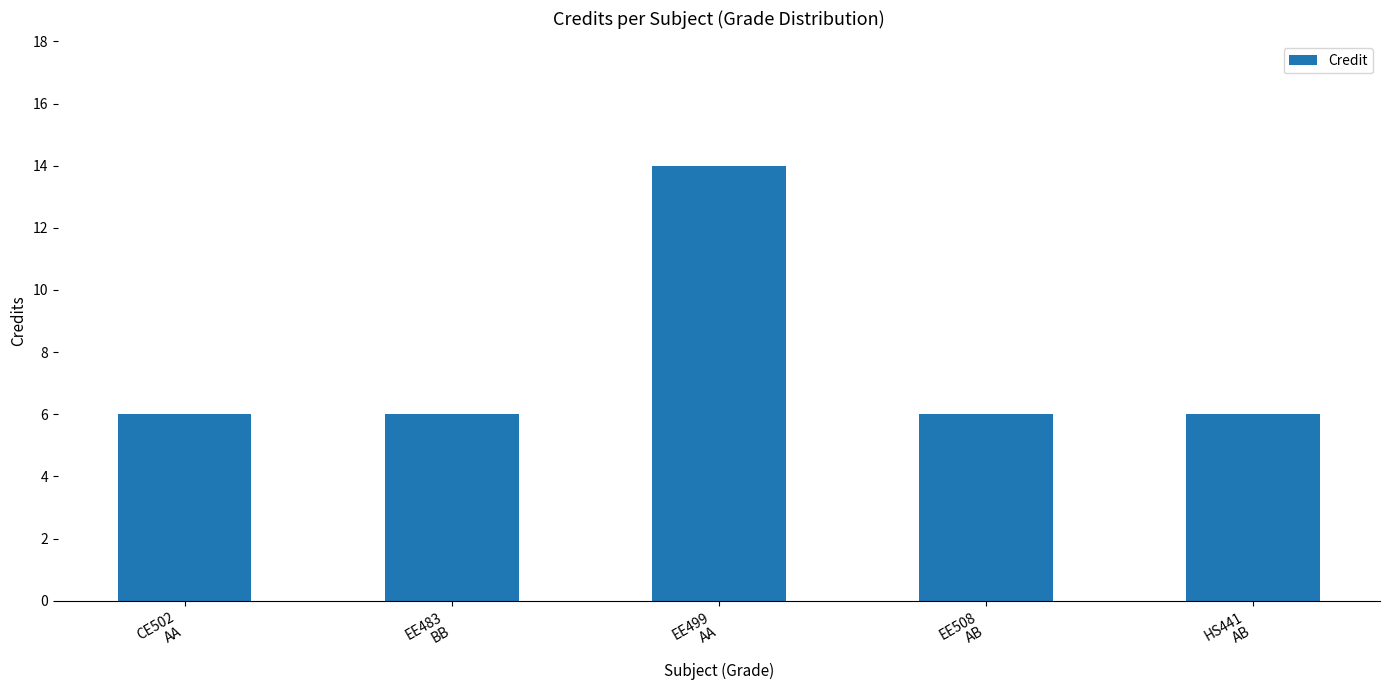

What is the greatest value displayed?

14